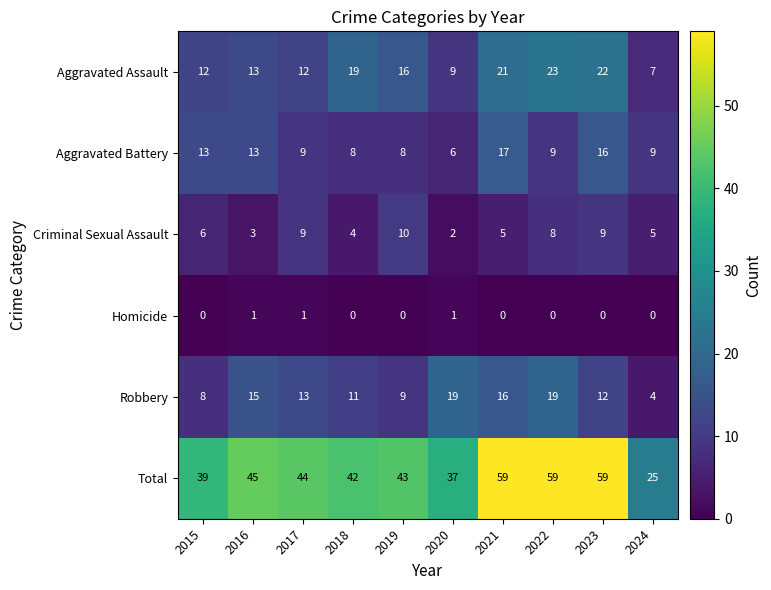

Count the number of categories in the chart.

10